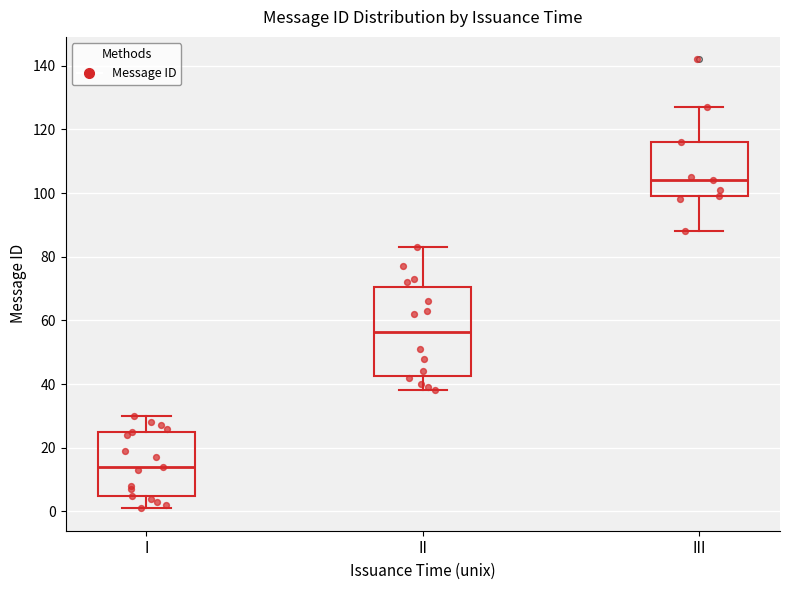

Reading left to right, read every box against the y-axis: the position of its median line, the range the box covers, and the ends of its whiskers. The values are not printed on the chart, so give them approximately, as read against the axis.

I: median 14, box 6 to 26, whiskers 2 to 30
II: median 56, box 42 to 70, whiskers 38 to 84
III: median 104, box 100 to 116, whiskers 88 to 128